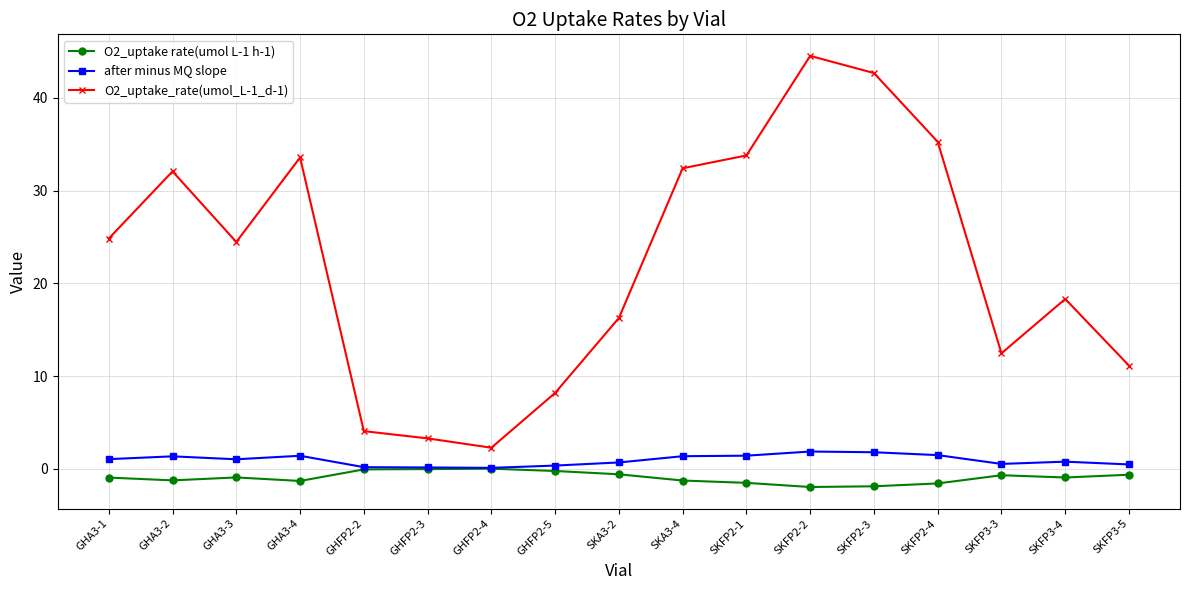

What is the maximum value shown in the chart?

44.5